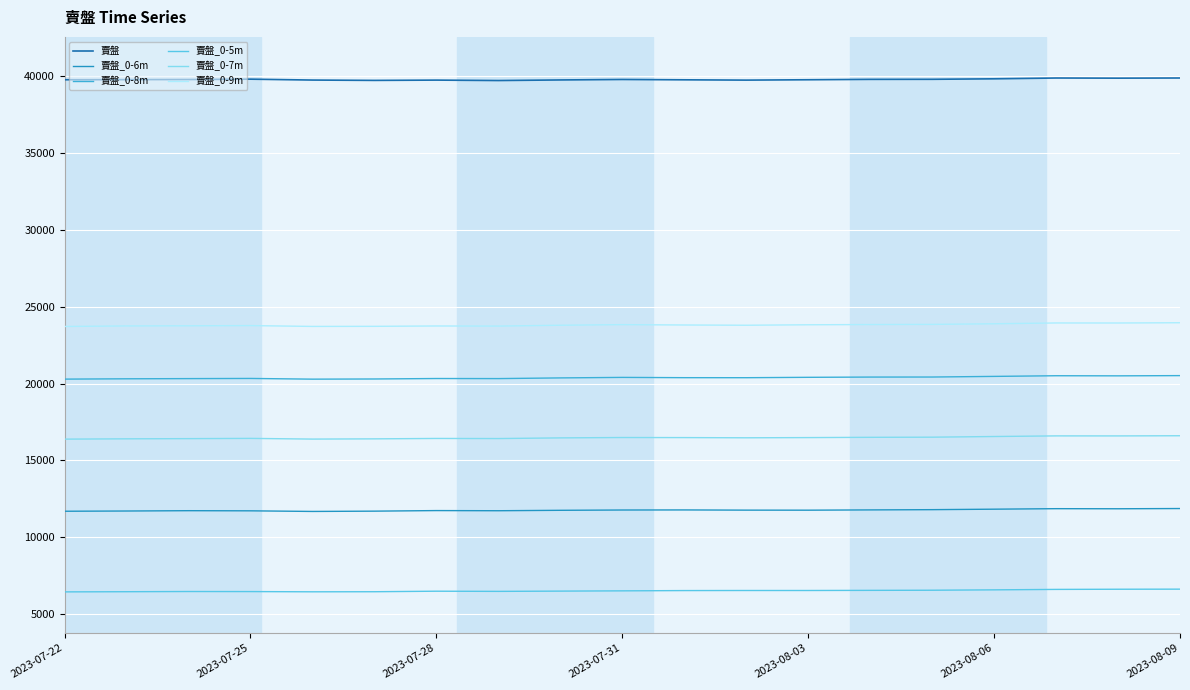

In 賣盤_0-6m, how many points are higher than both neighbors (excluding endpoints)?

4